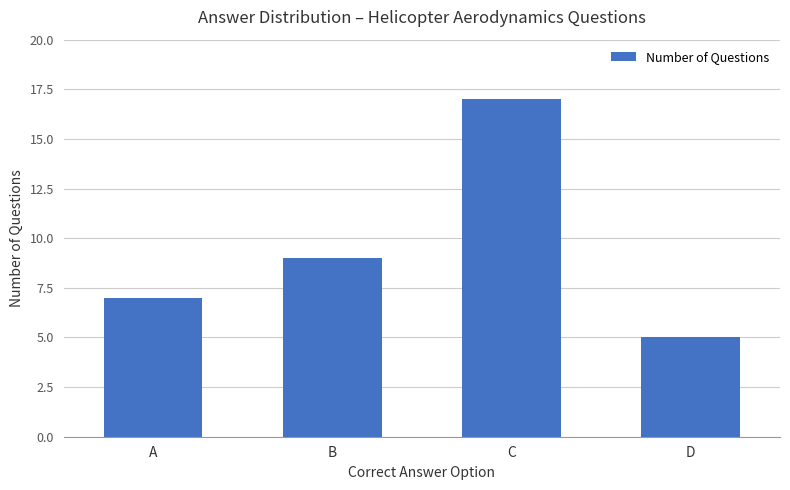

Is it true that the value at B is 6?

False